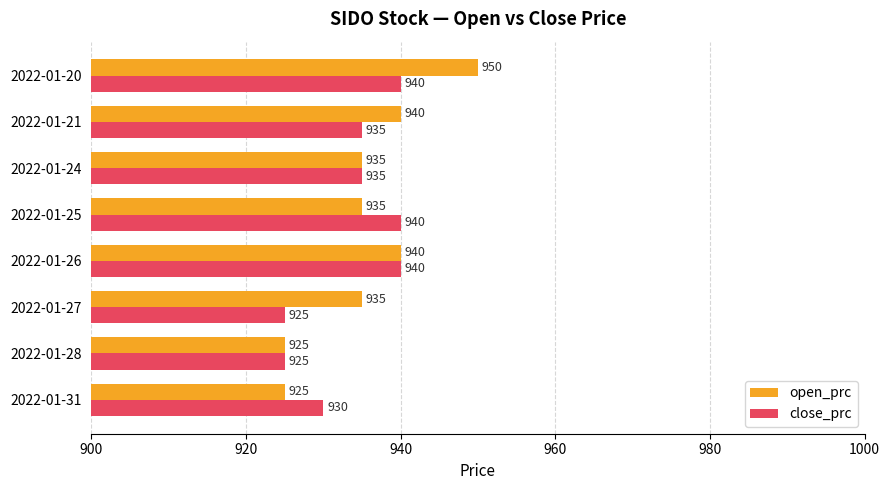

What is the sum of all open_prc values?

7485